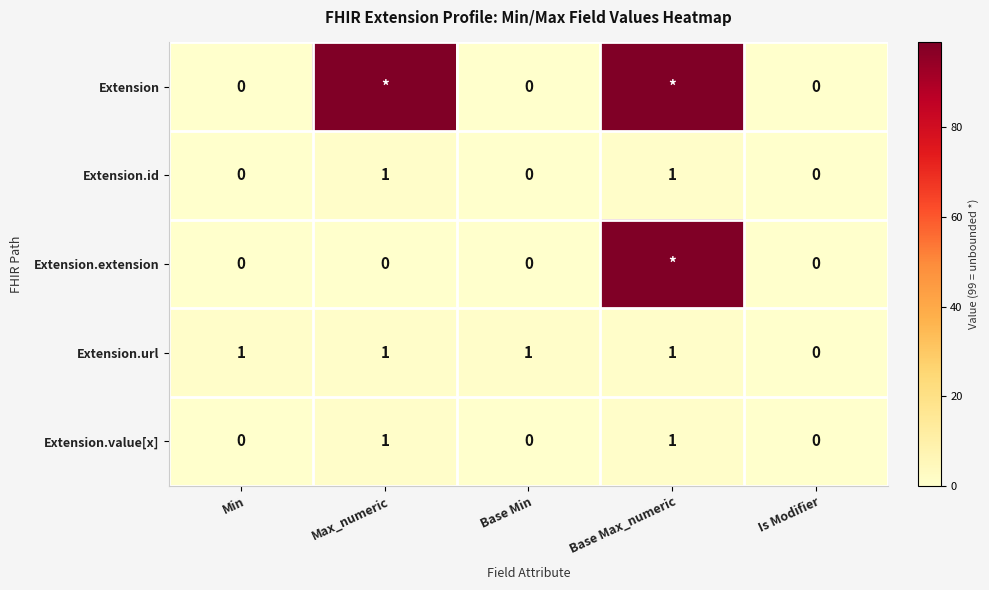

How many series are shown in this chart?

5